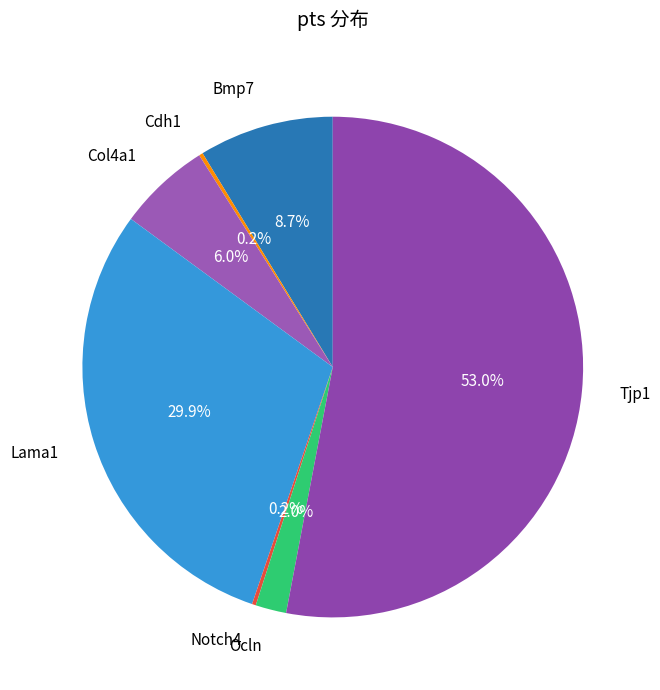

To the nearest percent, what is the difference between the largest and smallest slice percentages?

53%